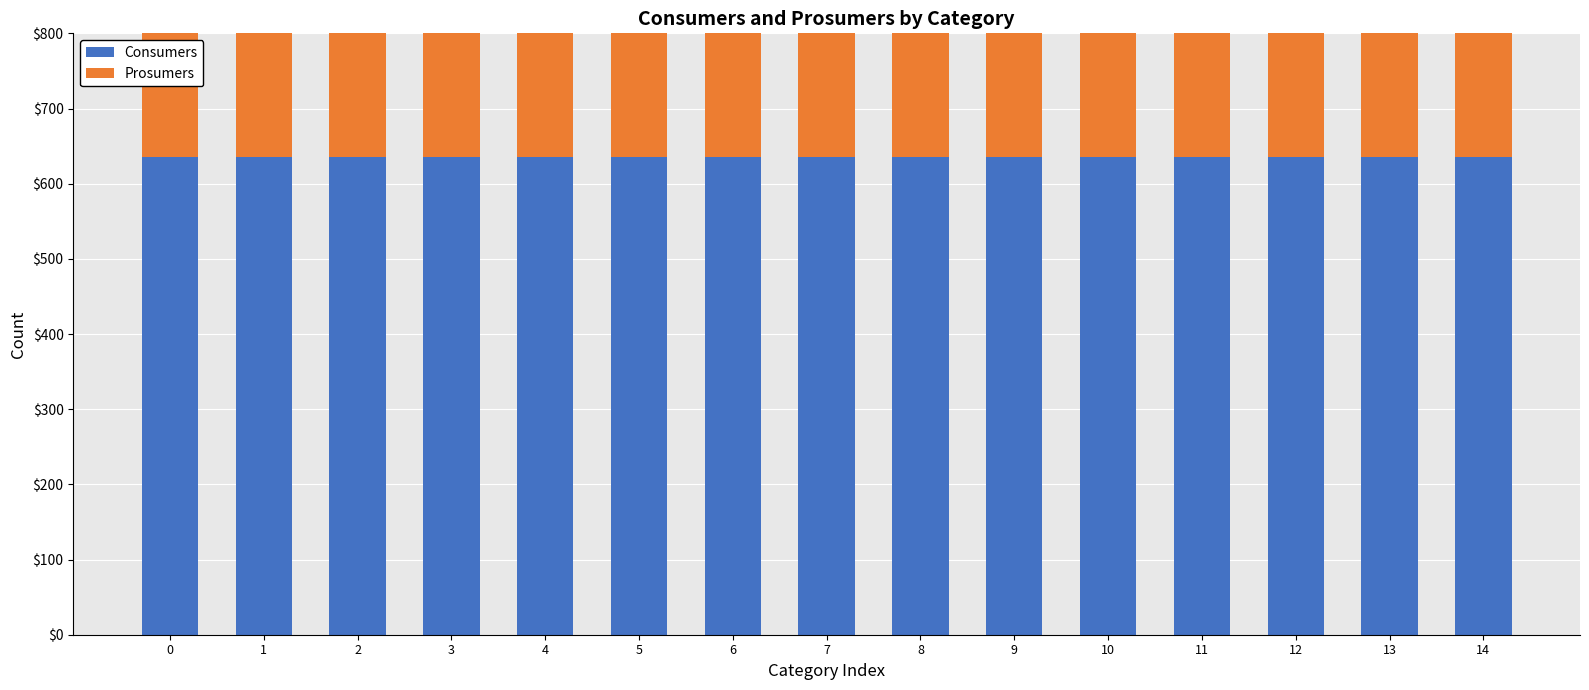

Rank the series by their average value, from highest to lowest.

Consumers, Prosumers